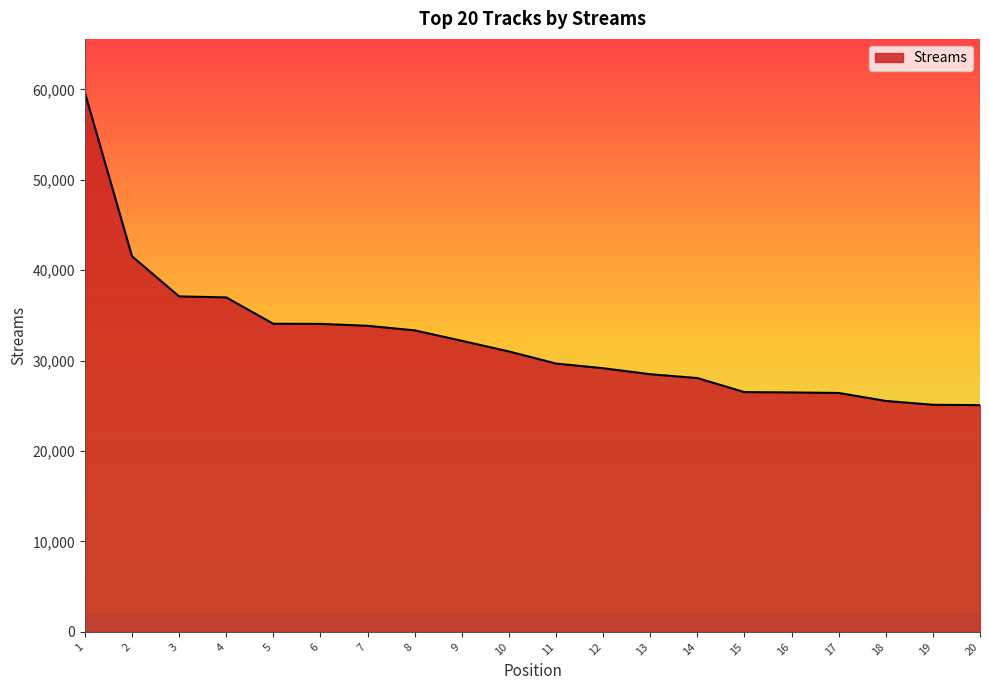

Is it true that the value at 2 is 41537?

True